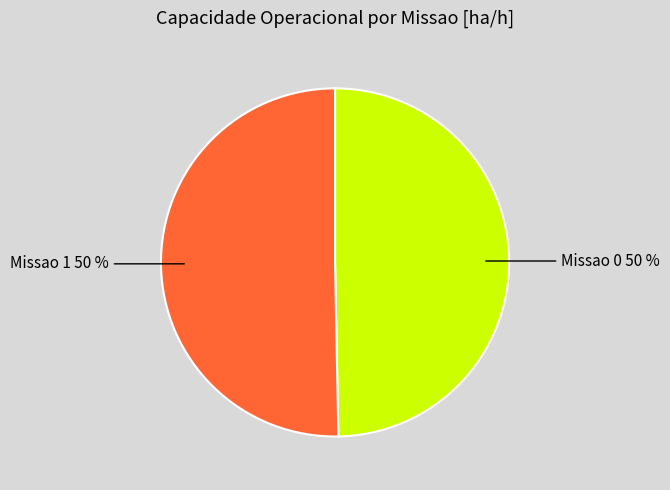

To the nearest percent, what is the average slice percentage?

50%